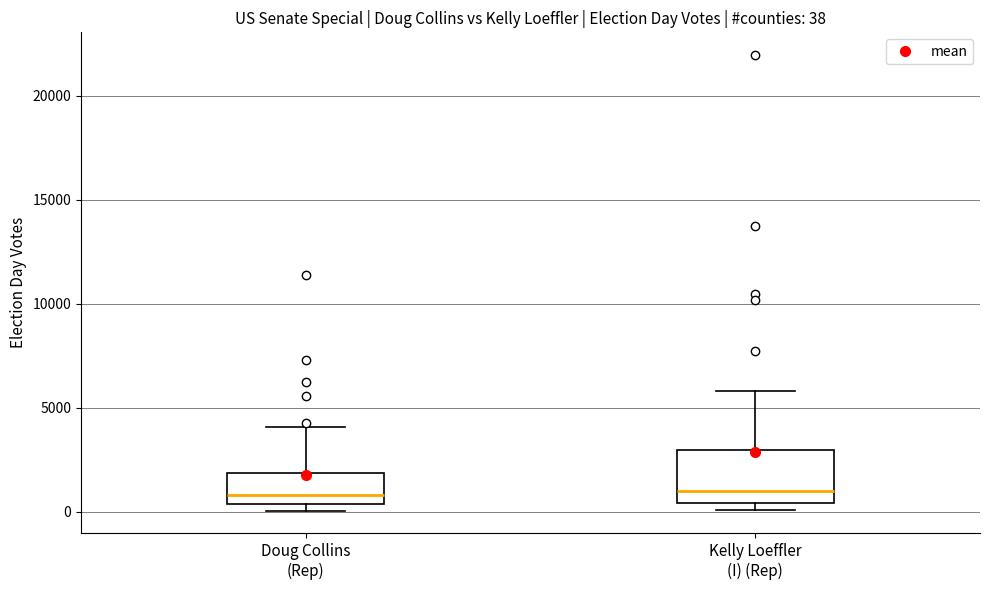

Which box is the tallest, from its lower edge to its upper edge?

Kelly Loeffler (I) (Rep)